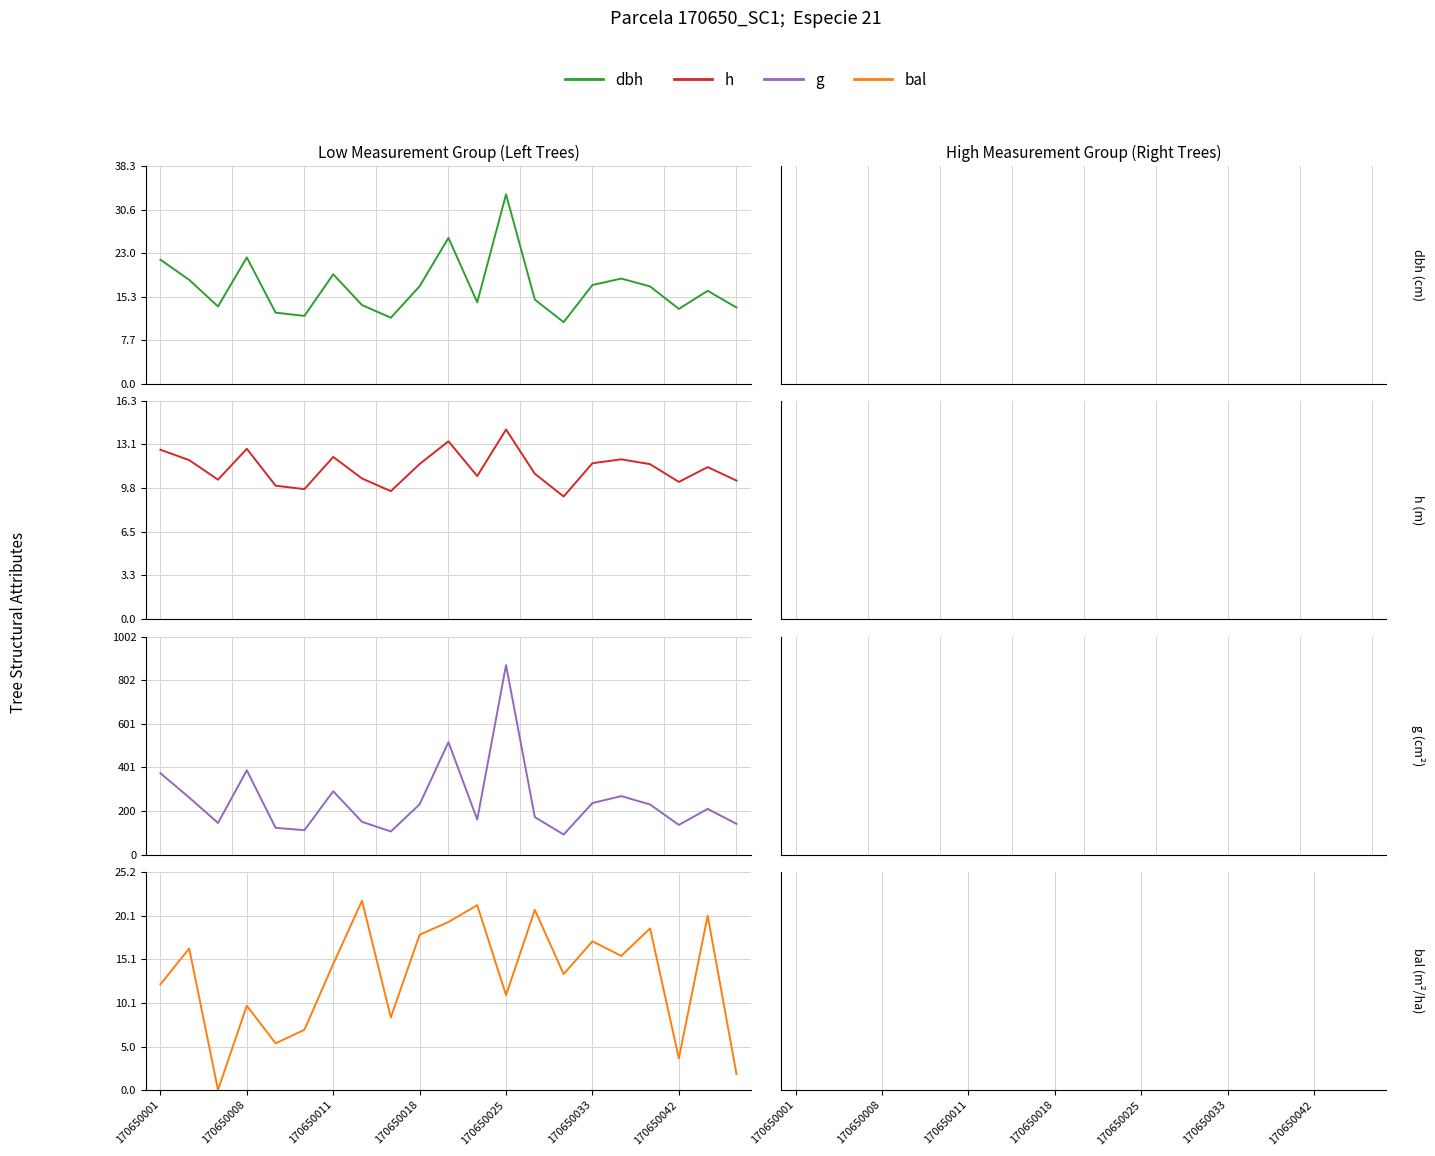

What is the difference between the maximum and minimum values in the bal series?

21.9